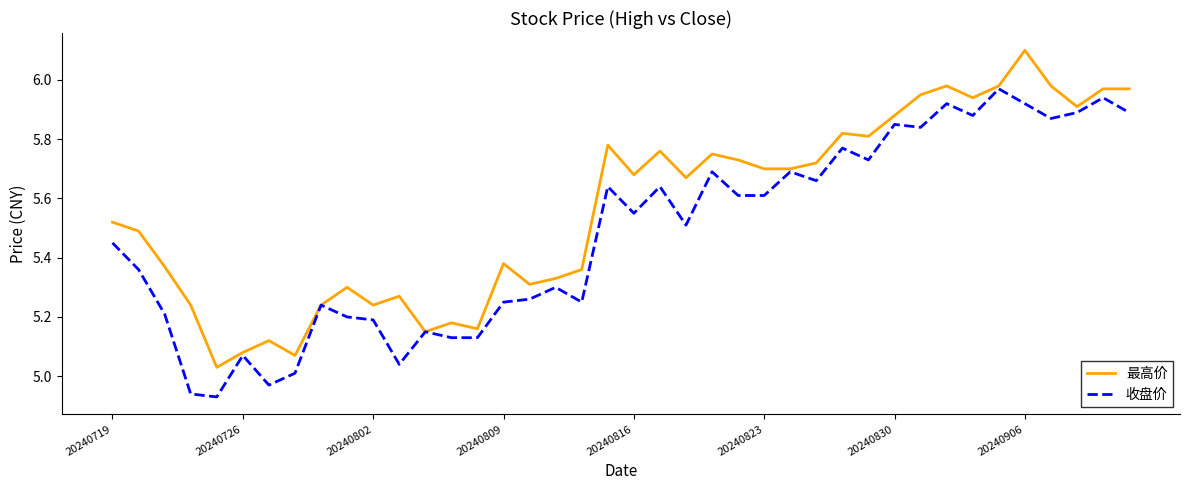

List the series in order of their peak value, highest first.

最高价, 收盘价